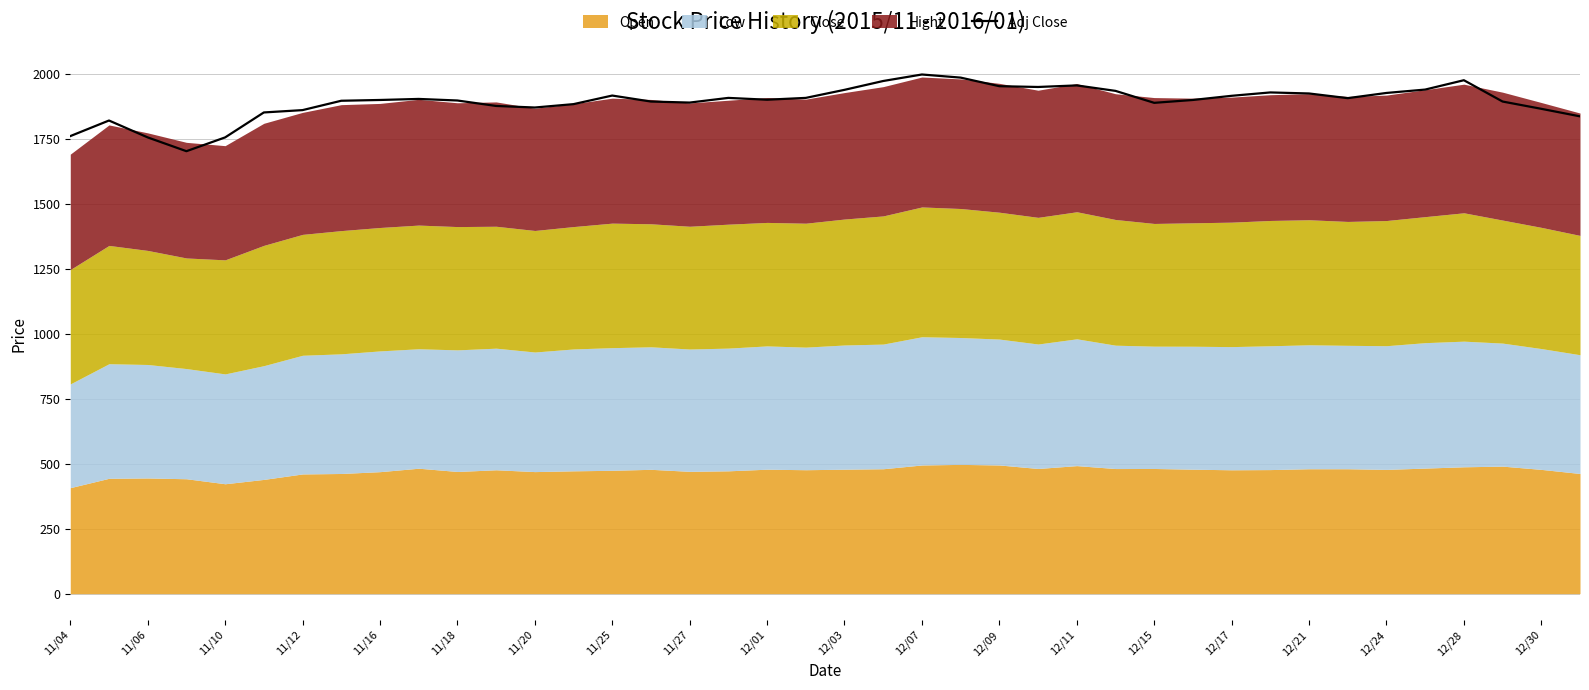

How many values are below 1900?

20